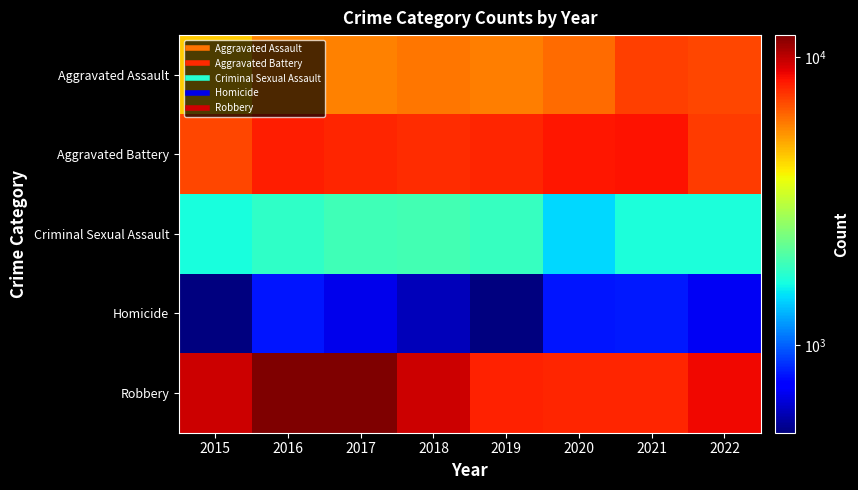

Reading left to right, list all the values displayed in this chart.

Aggravated Assault: 2015=4480	2016=5712	2017=5793	2018=6001	2019=5840	2020=6263	2021=7243	2022=7076
Aggravated Battery: 2015=7018	2016=8085	2017=7845	2018=7735	2019=7857	2020=8319	2021=8347	2022=7294
Criminal Sexual Assault: 2015=1668	2016=1816	2017=1940	2018=1970	2019=1873	2020=1447	2021=1678	2022=1679
Homicide: 2015=496	2016=786	2017=672	2018=589	2019=498	2020=787	2021=803	2022=690
Robbery: 2015=9638	2016=11960	2017=11880	2018=9679	2019=7994	2020=7856	2021=7920	2022=8663